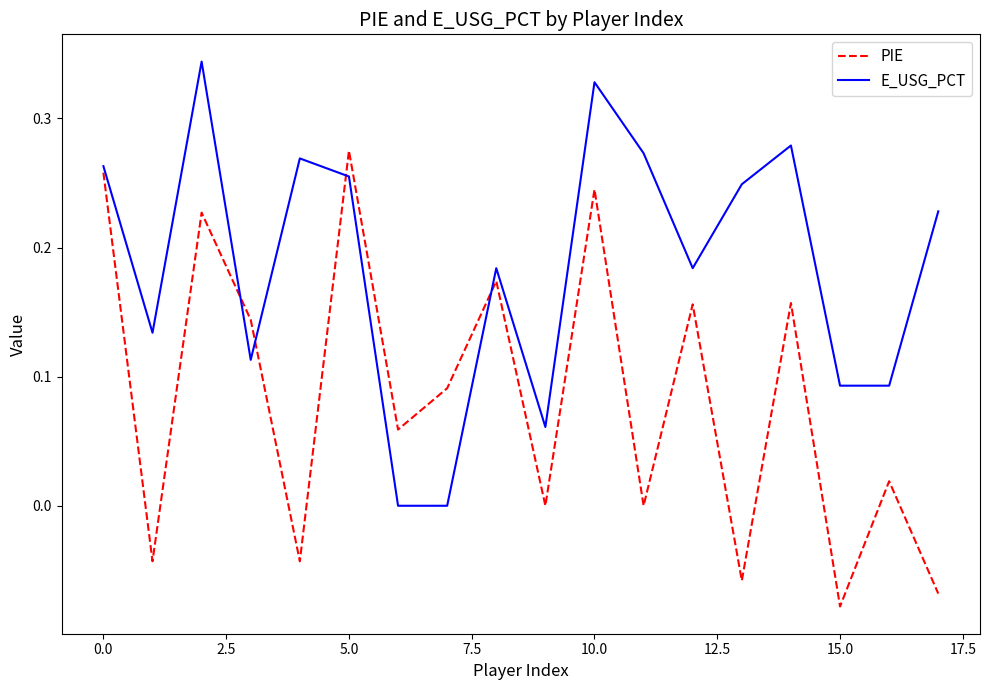

Rank the series by their maximum value, from highest to lowest.

E_USG_PCT, PIE